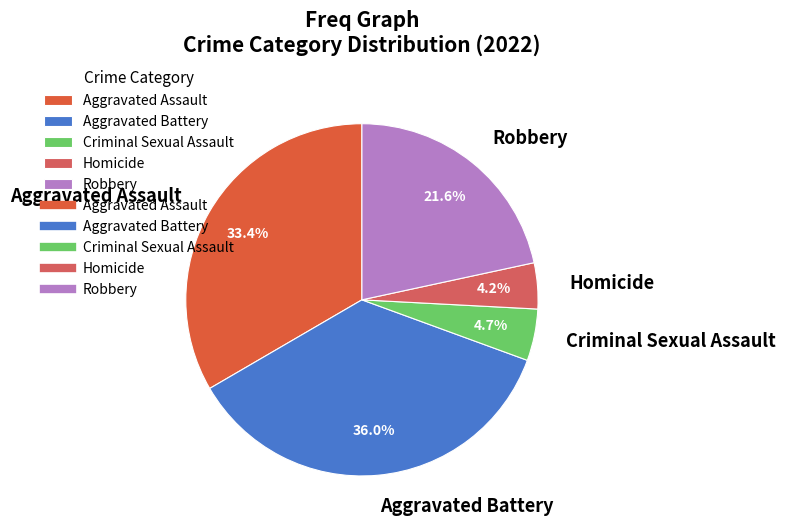

Which has a higher value, Aggravated Battery or Aggravated Assault?

Aggravated Battery